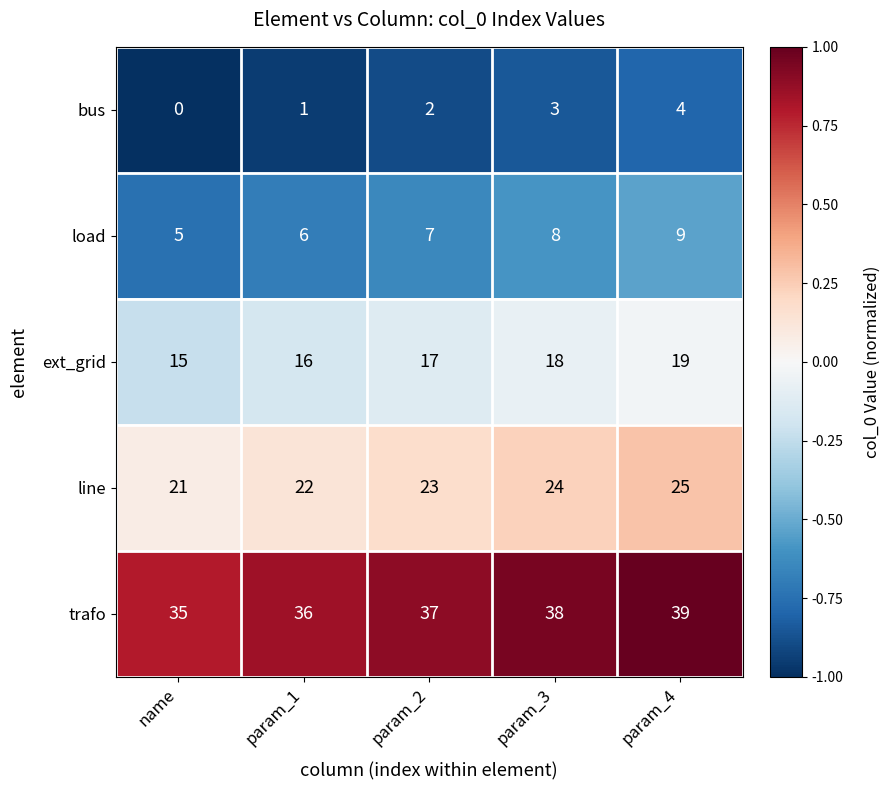

What is the spread (max minus min) of values at name?

35